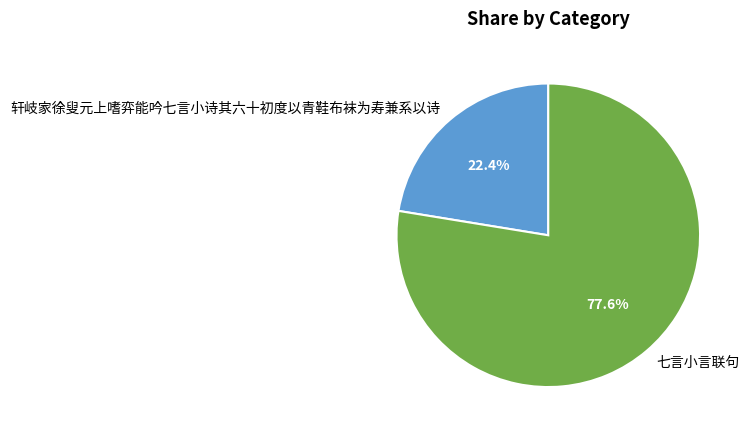

What is the smallest slice in the pie chart?

轩岐家徐叟元上嗜弈能吟七言小诗其六十初度以青鞋布袜为寿兼系以诗